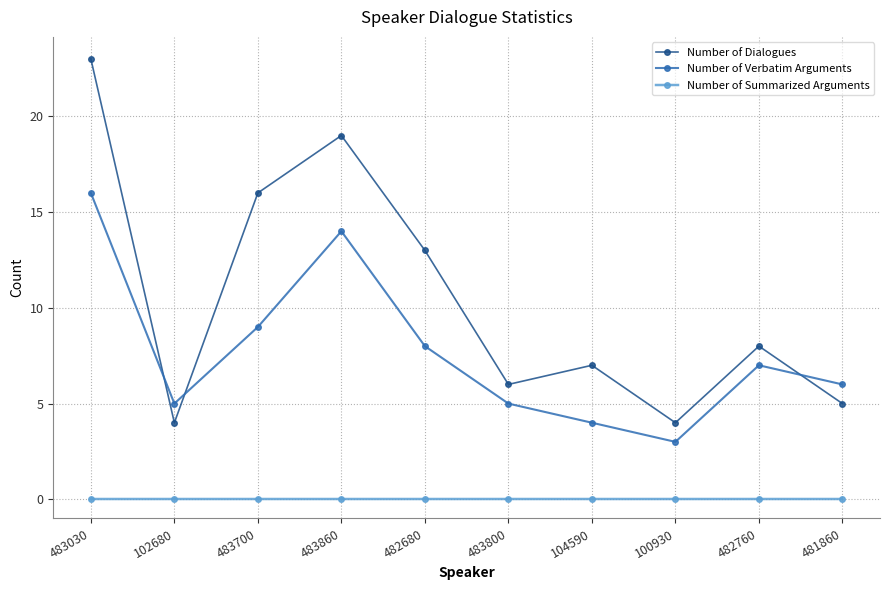

What is the label of the 2nd point from the right?

482760